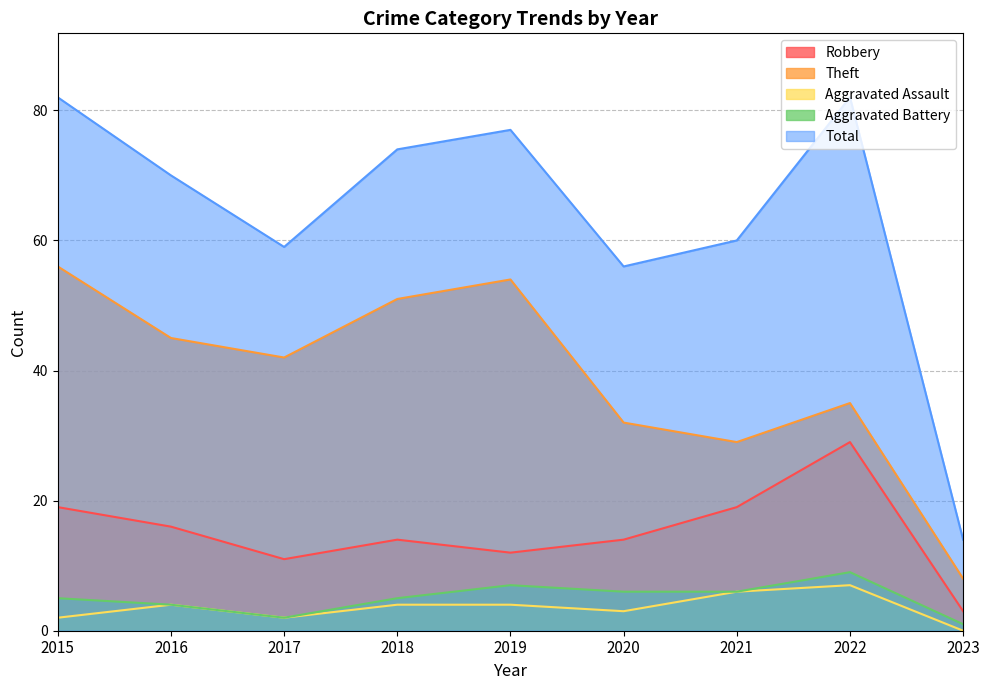

Is the value of Theft at 2023 greater than the value of Aggravated Assault at 2017?

Yes